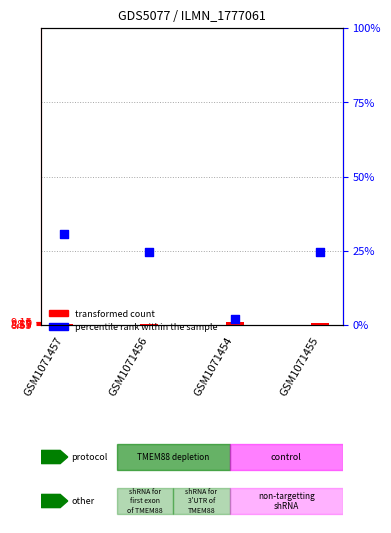

Is the value of transformed count at GSM1071455 greater than the value of percentile rank within the sample at GSM1071457?

No